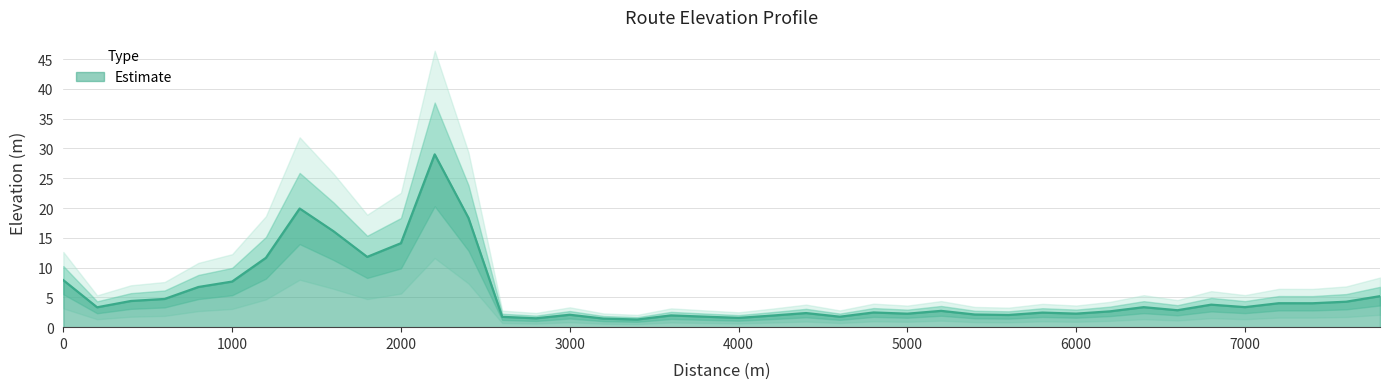

Approximately how many times larger is the value at 7400 compared to 5000?

1.8